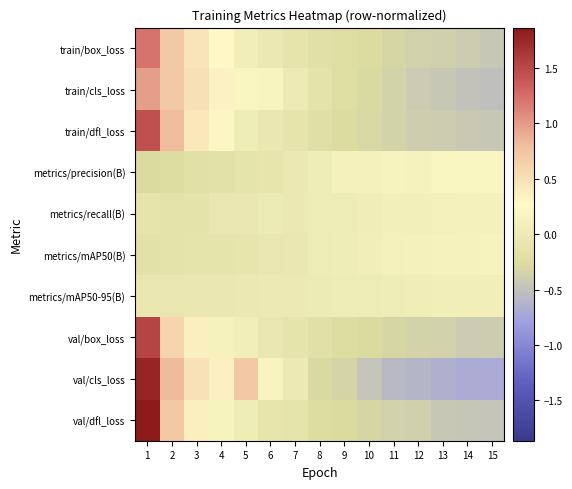

Which series has the largest total across all categories?

val/dfl_loss